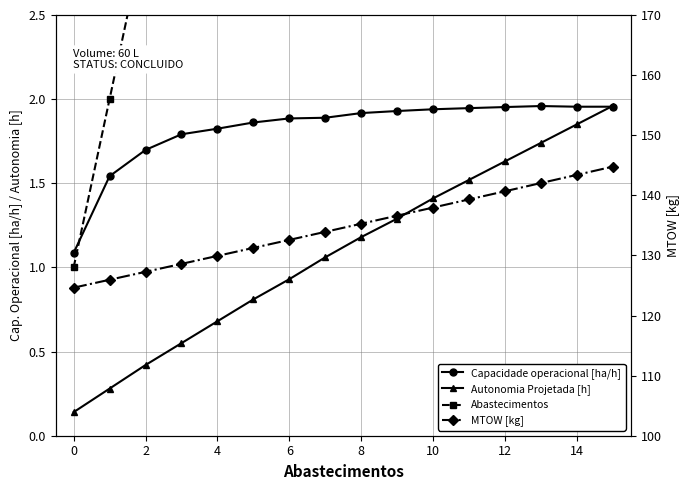

What is the difference between the maximum and minimum values in the Capacidade operacional [ha/h] series?

0.9